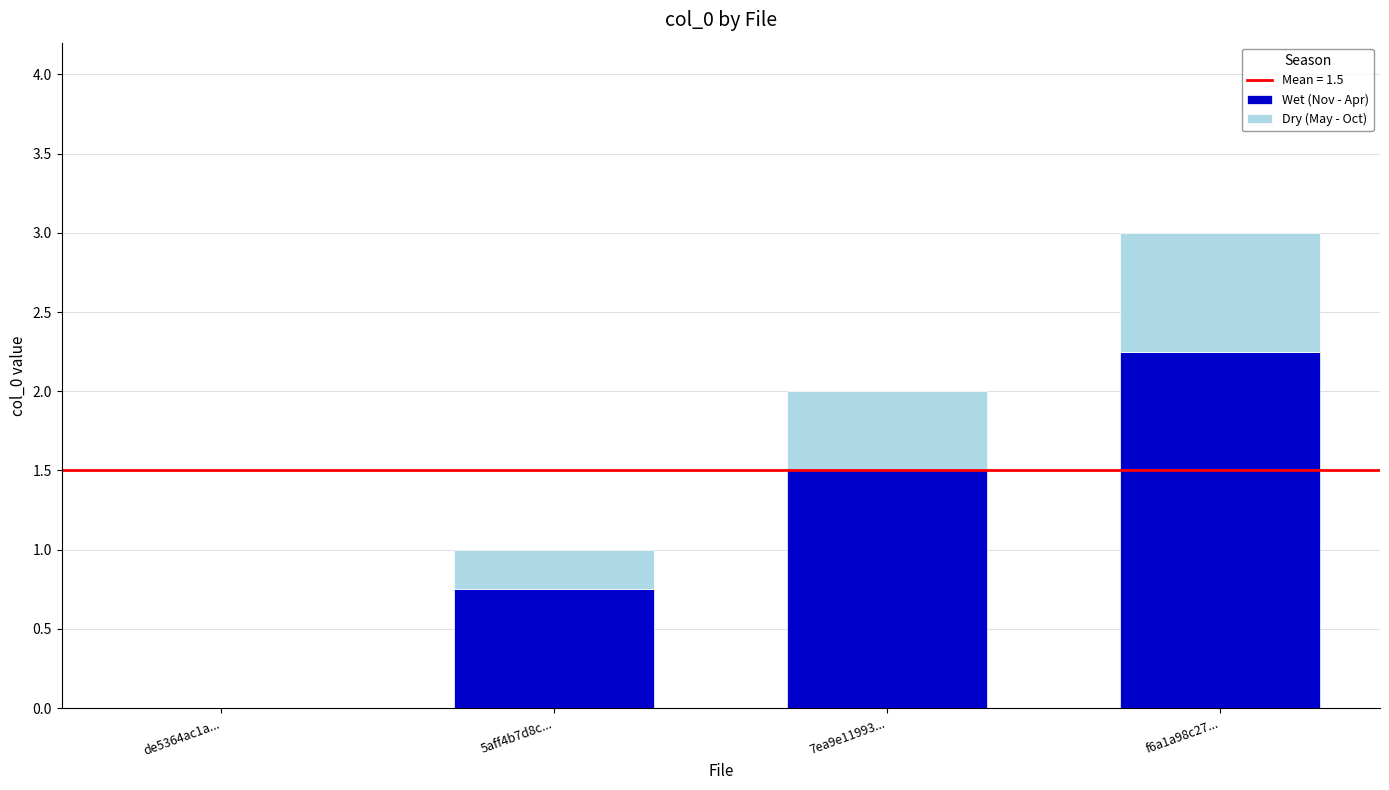

What is the sum of all Wet (Nov - Apr) values?

4.5